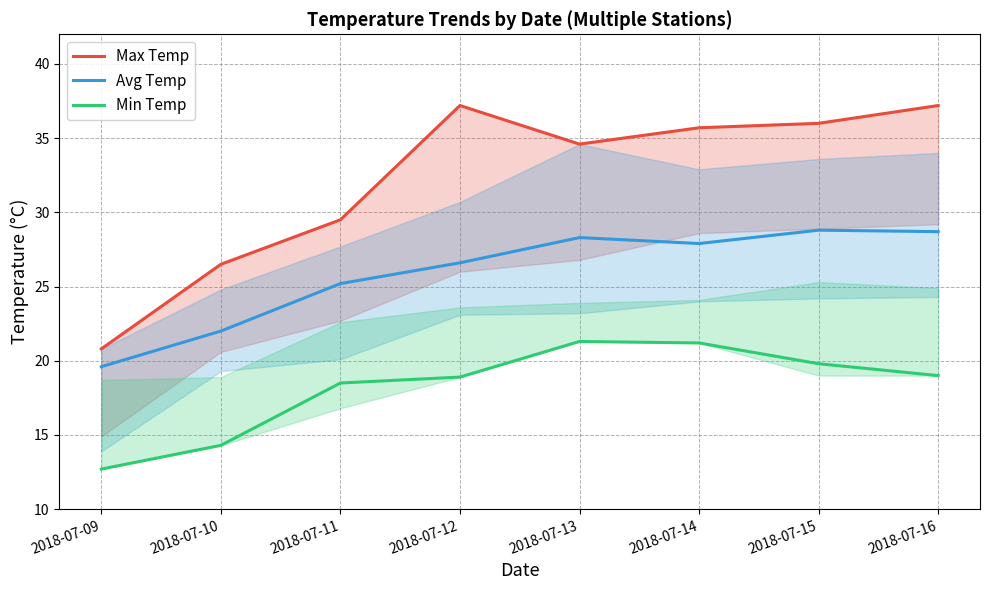

True or false: Min Temp and Avg Temp intersect in this chart.

False